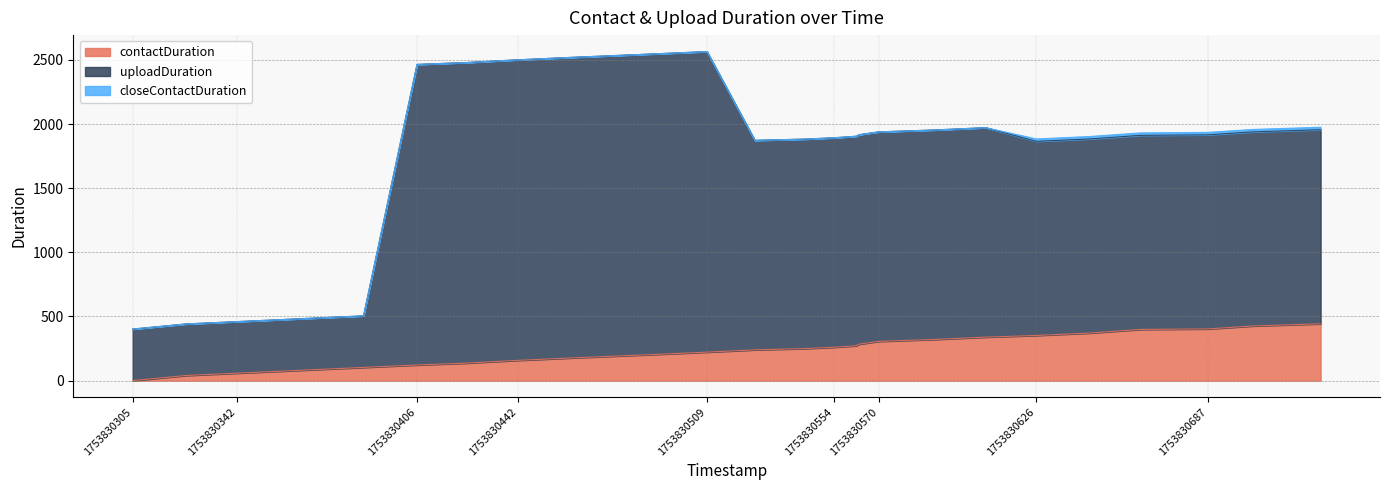

How many lines are shown in the chart?

3